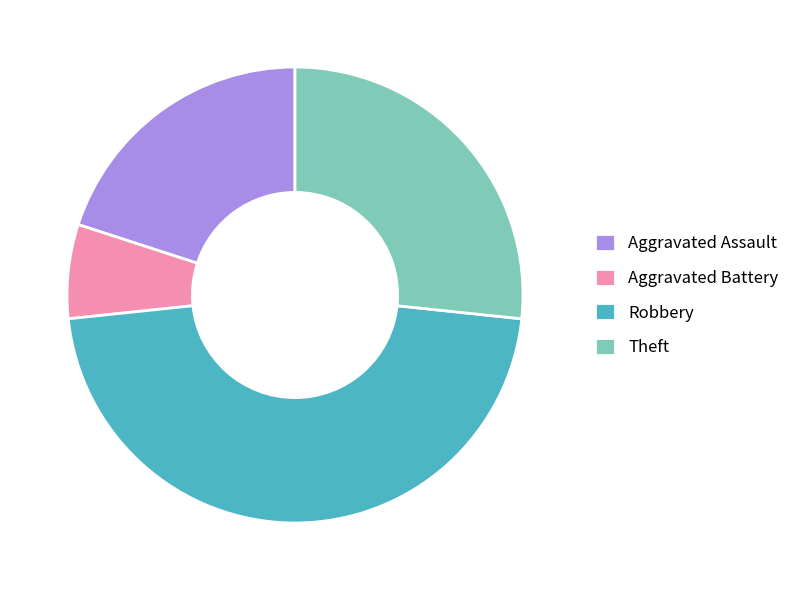

What is the largest slice in the pie chart?

Robbery